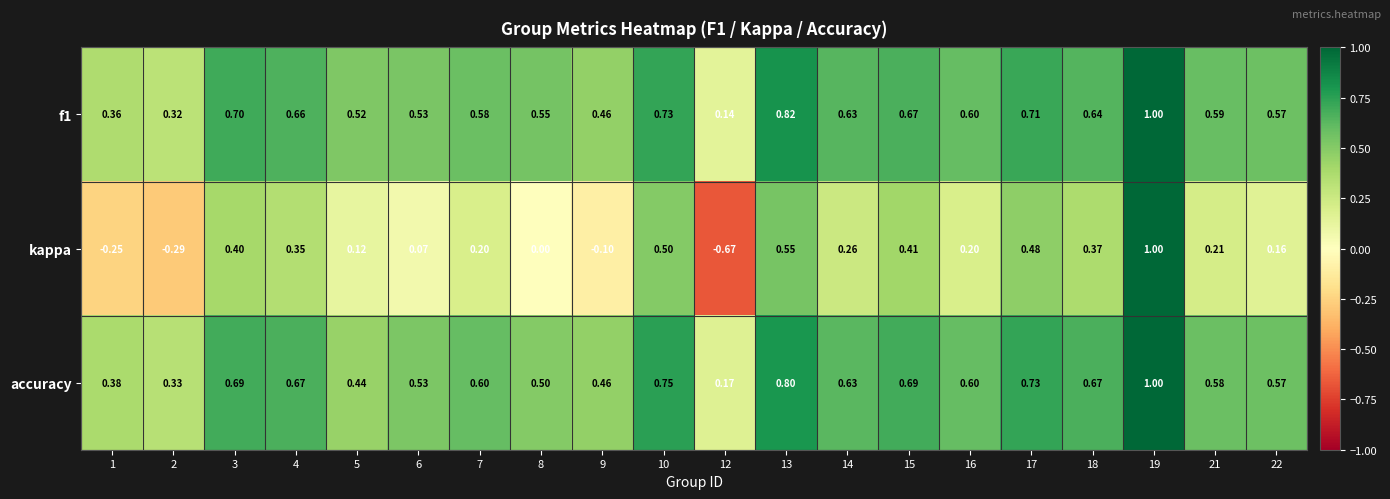

Is the value of kappa at 12 greater than the value of f1 at 19?

No